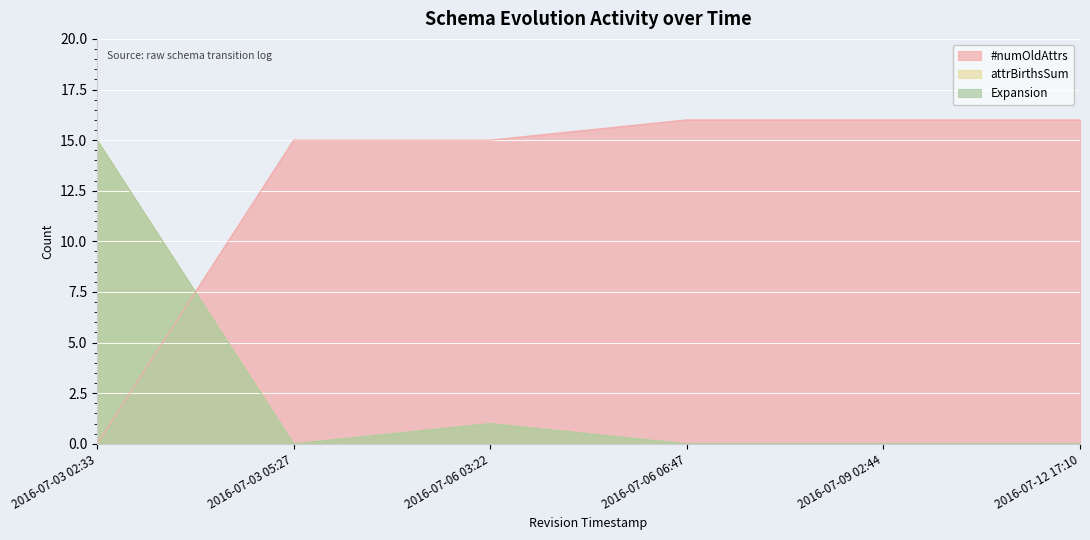

What is the sum of all Expansion values?

16